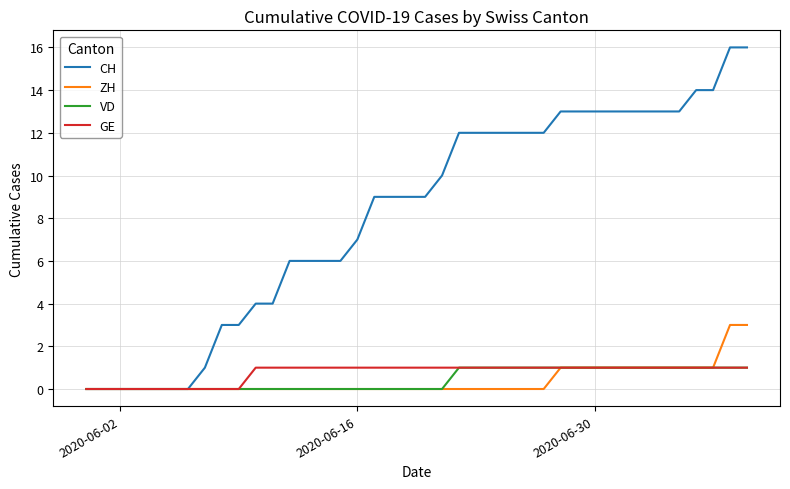

What is the sum of all VD values?

18